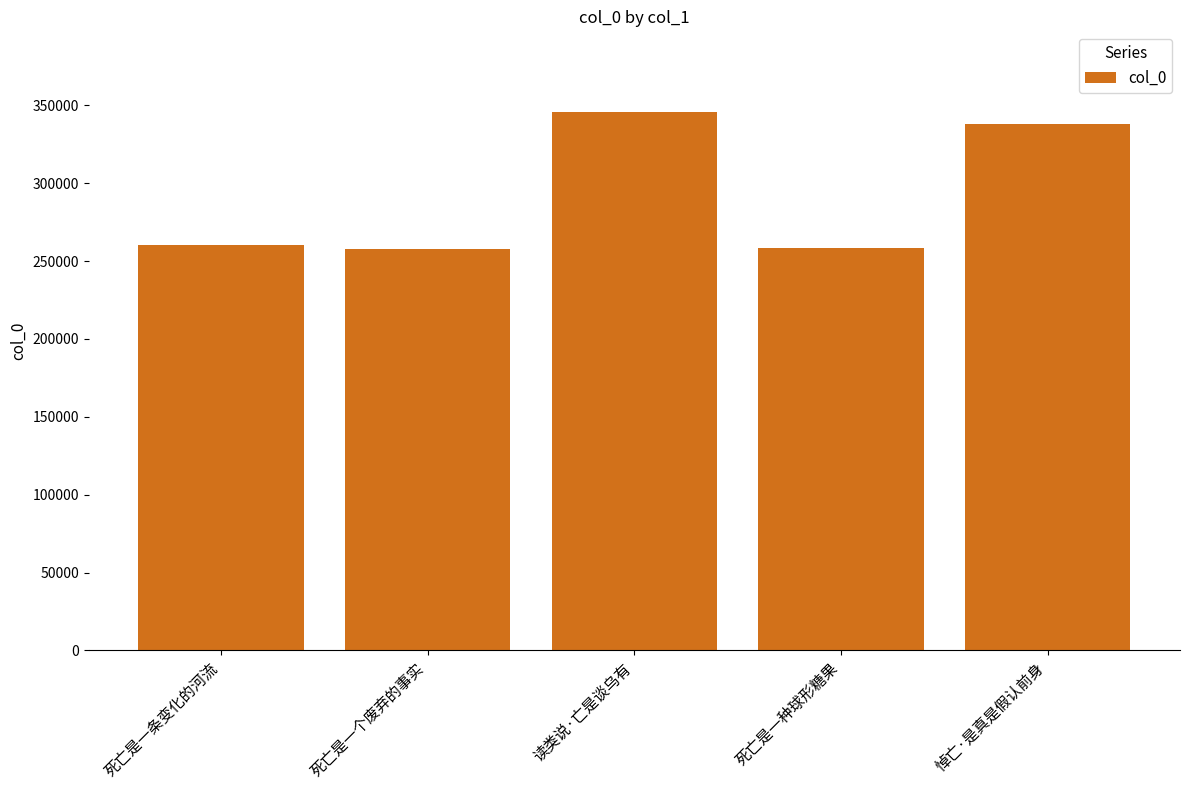

True or false: the data shows 260083 at 死亡是一条变化的河流.

True